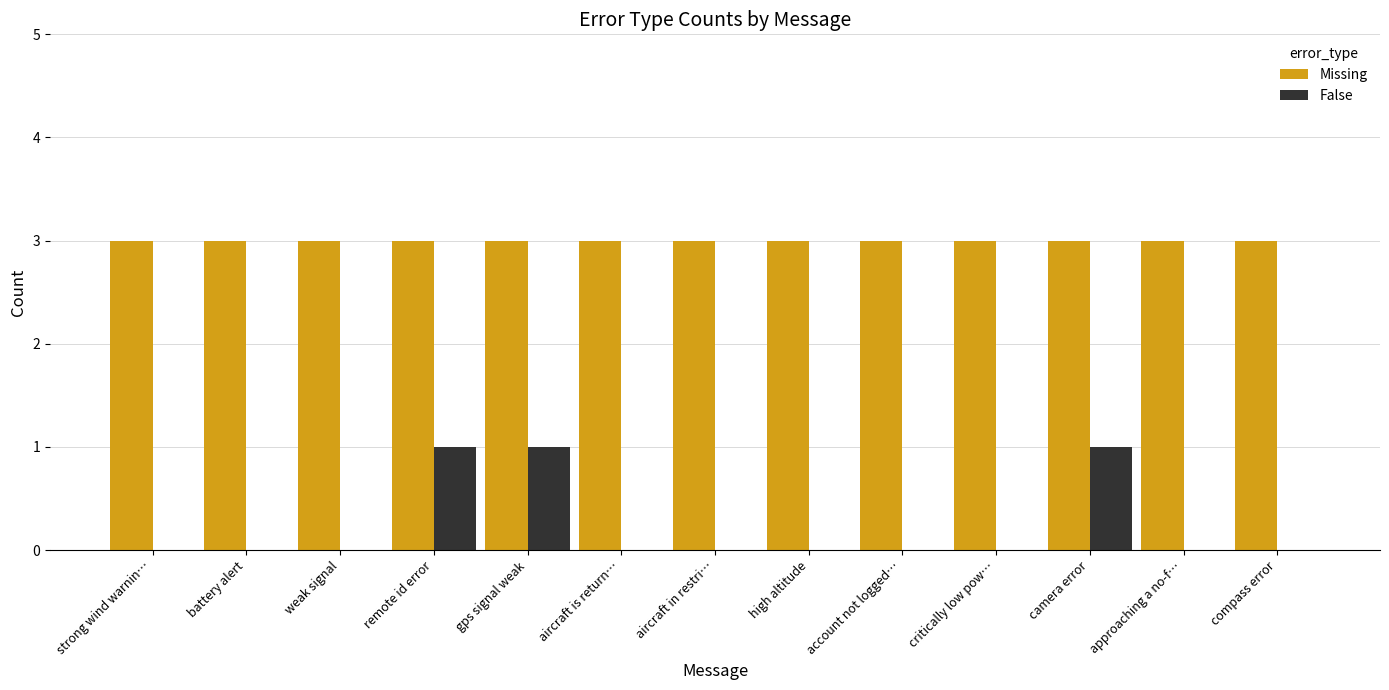

Which series has the largest total across all categories?

Missing